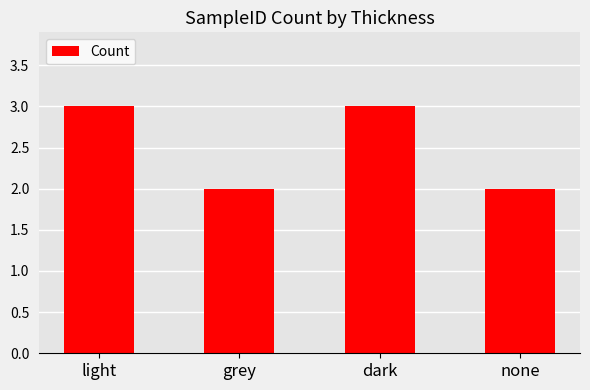

How many bars are there in total?

4